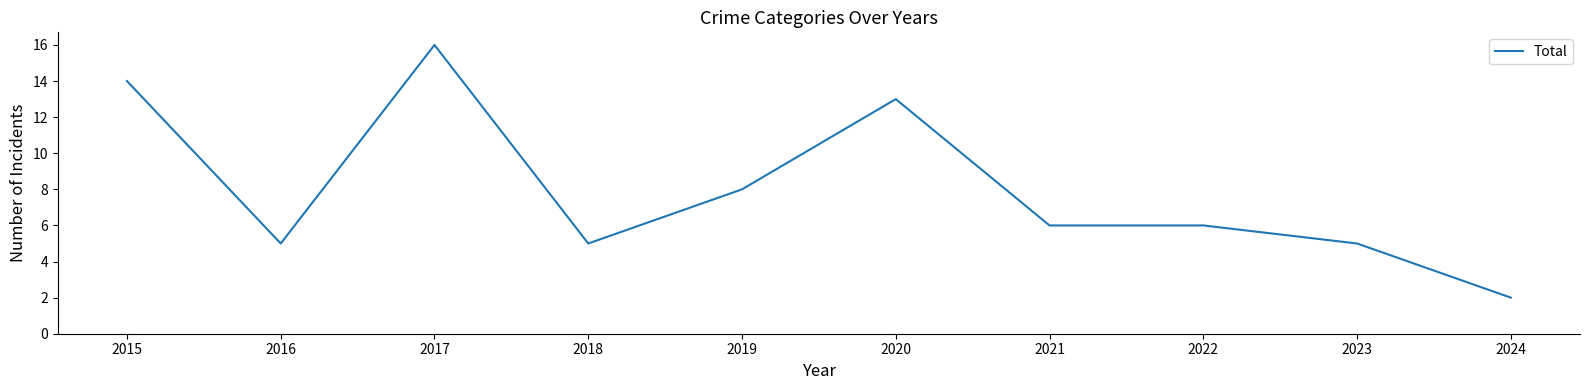

What is the ratio of the value at 2018 to the value at 2022?

0.8